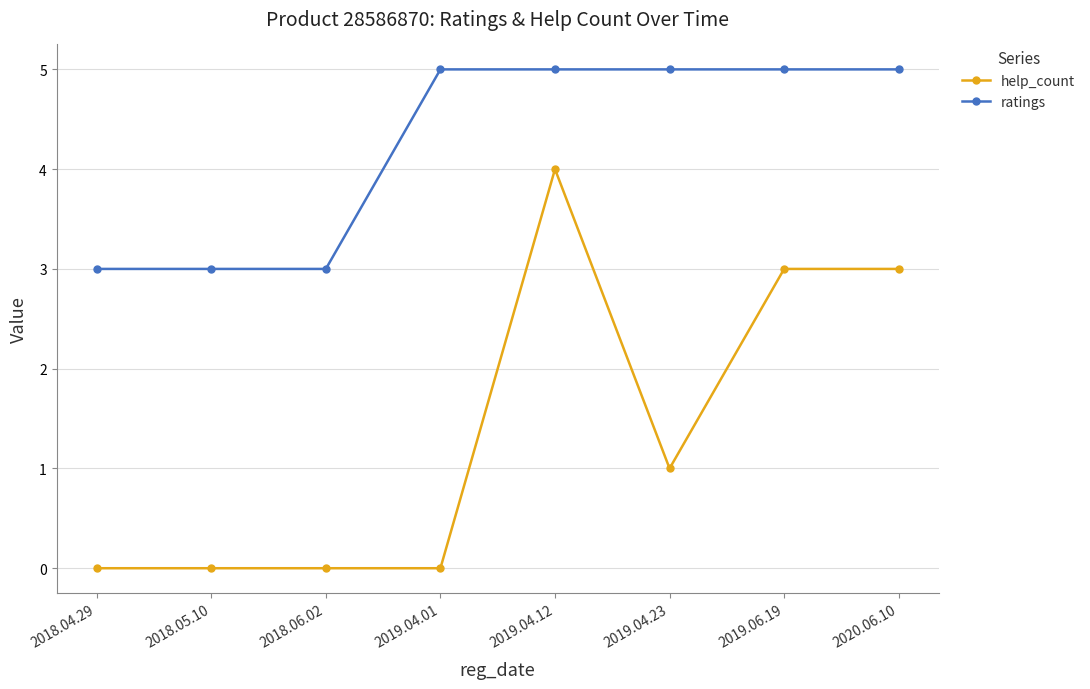

List the series in order of their overall mean, highest first.

ratings, help_count